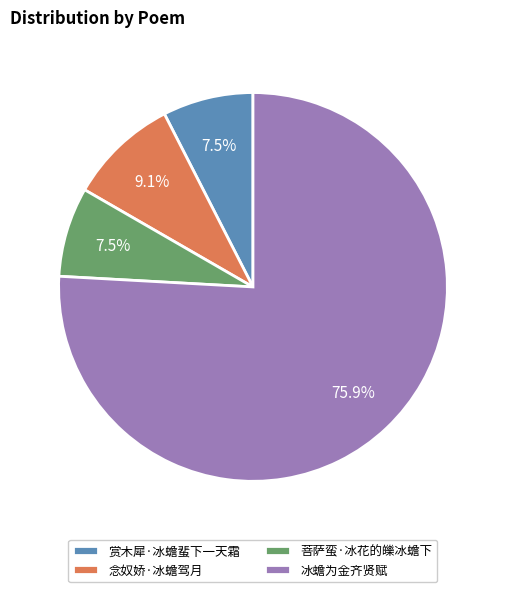

To the nearest percent, what is the difference between the 冰蟾为金齐贤赋 and 菩萨蛮·冰花的皪冰蟾下 slice percentages?

68%